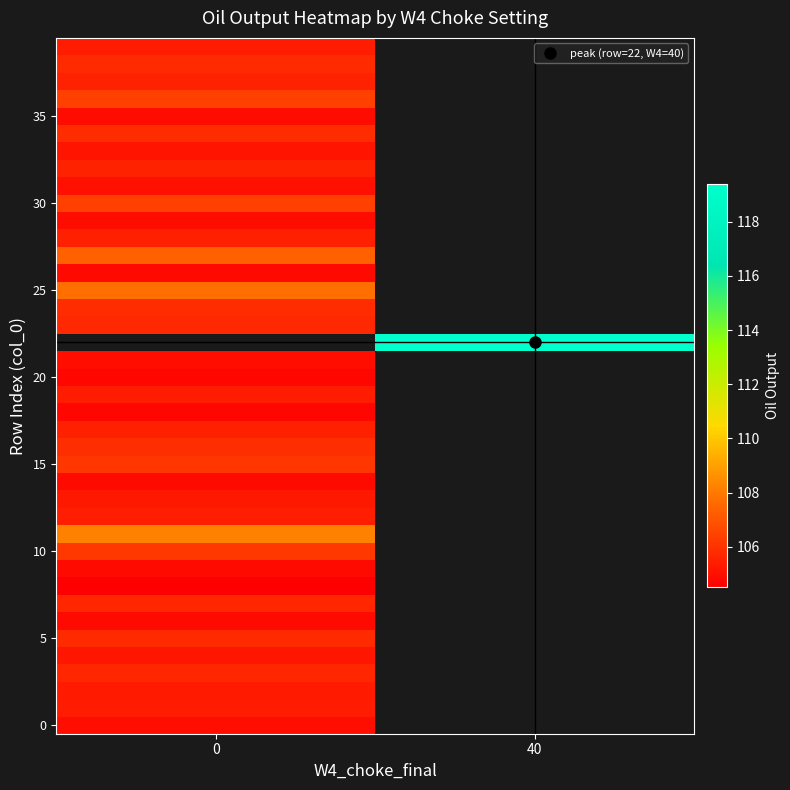

How many positive values does the row_0 series have?

1